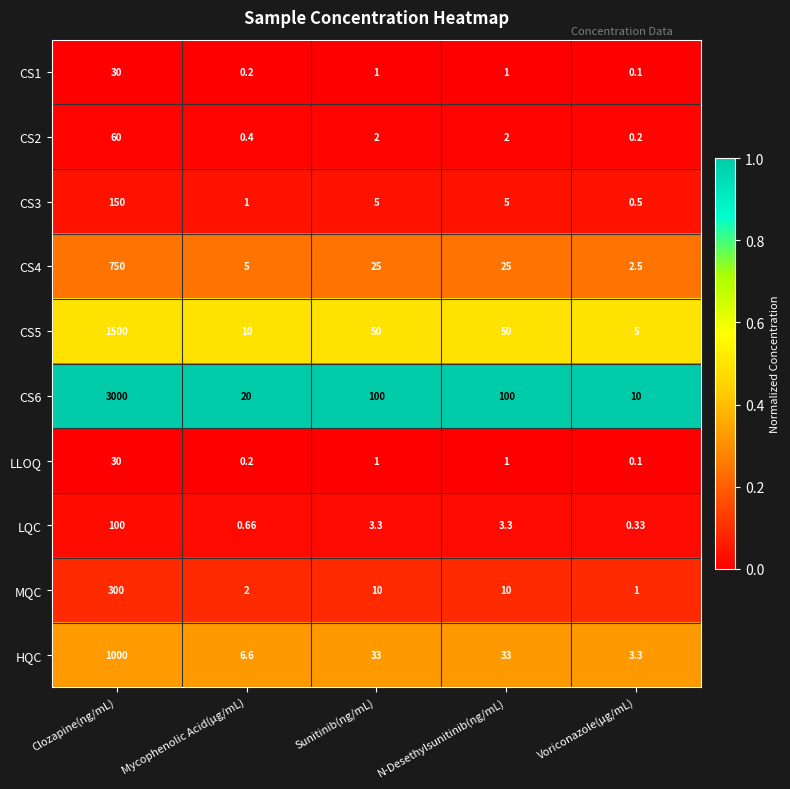

Which category has the lowest value in the LQC series?

Voriconazole(µg/mL)